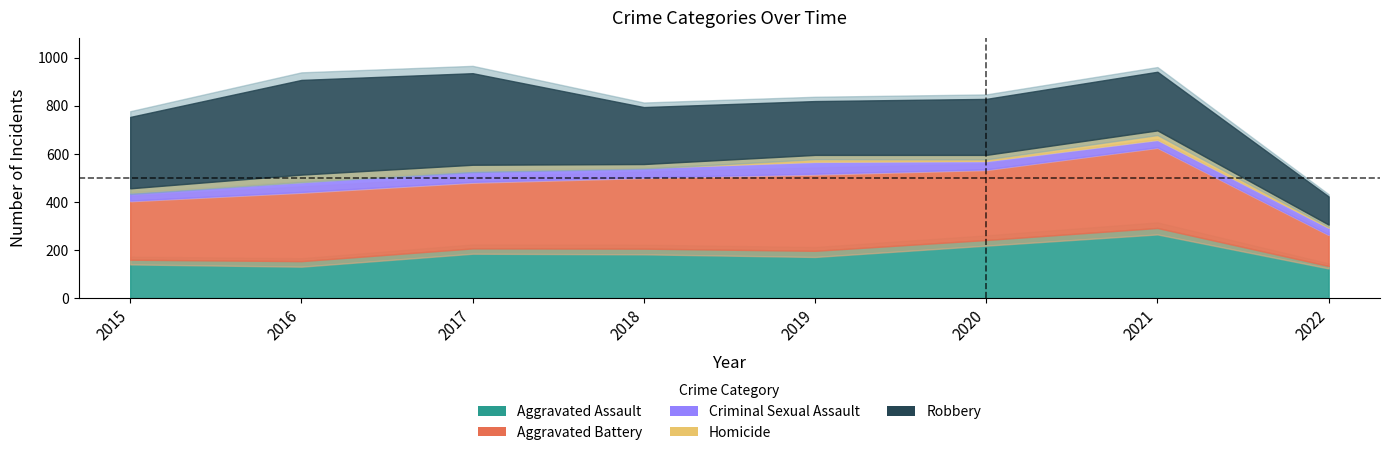

Which category has the lowest value in the Aggravated Battery series?

2022